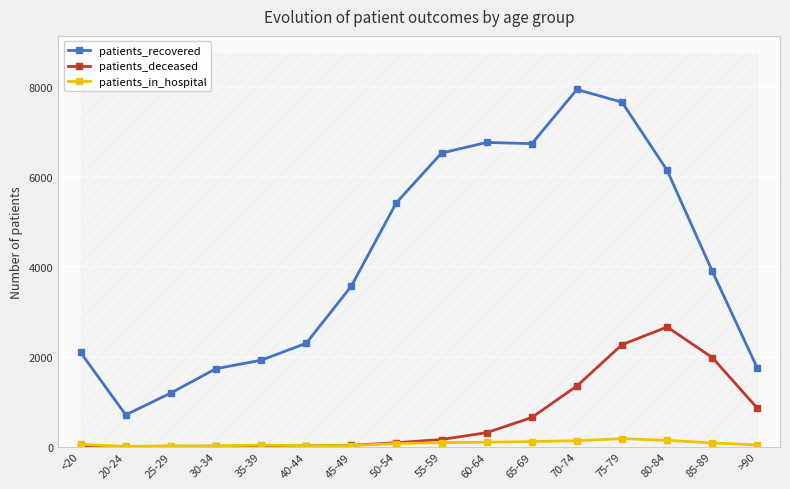

Is the value of patients_deceased at 55-59 greater than the value of patients_in_hospital at 50-54?

Yes